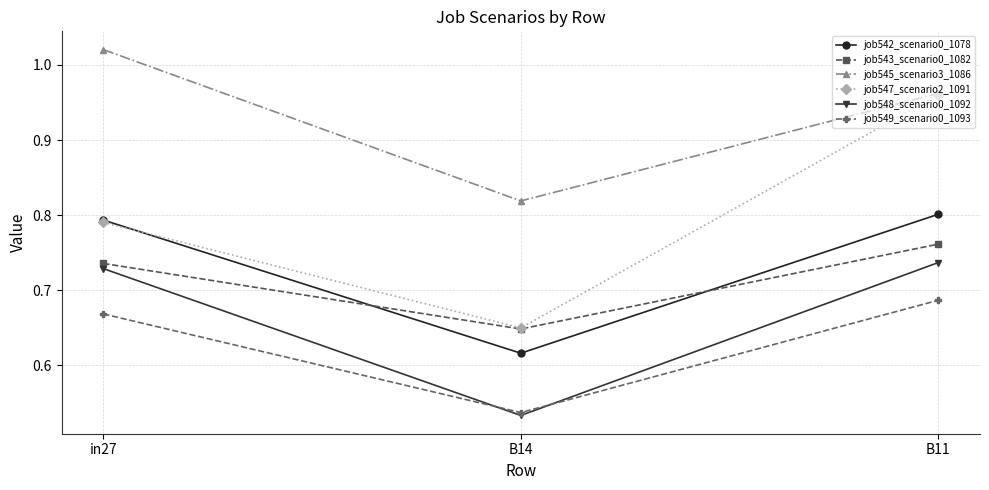

The job542_scenario0_1078 series shows 1.1 at B11. True or false?

False